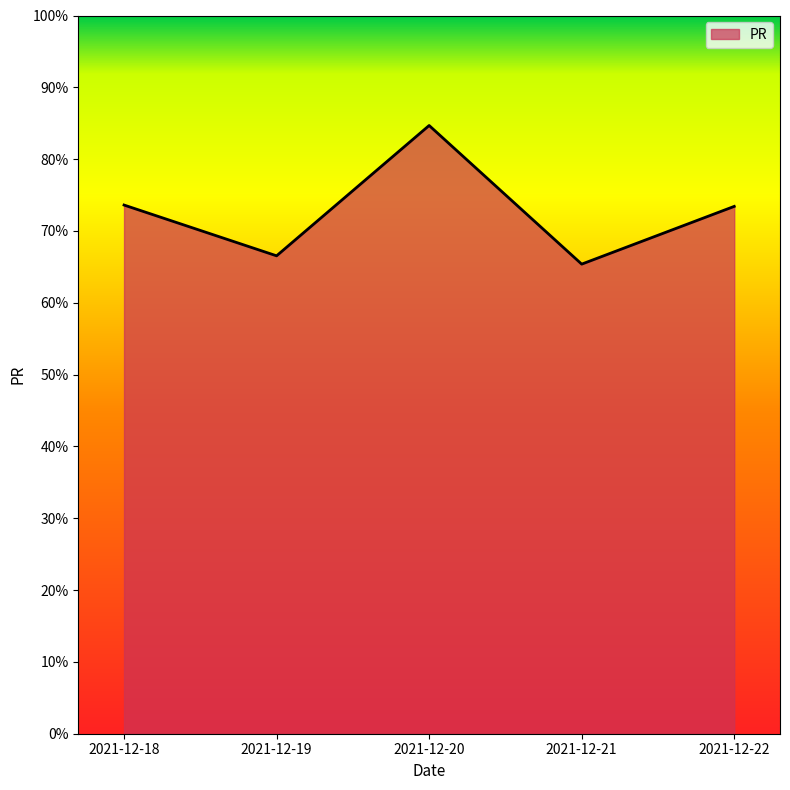

Between 2021-12-18 and 2021-12-21, which is larger?

2021-12-18